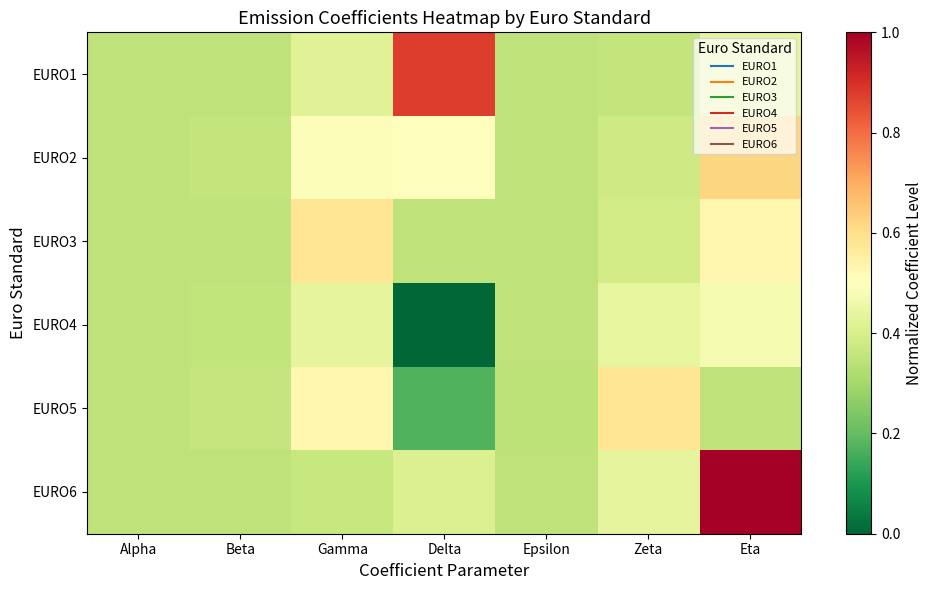

Reading right to left, transcribe all the data shown in this chart.

EURO1: Eta=0.4	Zeta=0.4	Epsilon=0.3	Delta=0.9	Gamma=0.4	Beta=0.4	Alpha=0.3
EURO2: Eta=0.6	Zeta=0.4	Epsilon=0.4	Delta=0.5	Gamma=0.5	Beta=0.4	Alpha=0.3
EURO3: Eta=0.5	Zeta=0.4	Epsilon=0.3	Delta=0.3	Gamma=0.6	Beta=0.3	Alpha=0.3
EURO4: Eta=0.5	Zeta=0.4	Epsilon=0.3	Delta=0.0	Gamma=0.4	Beta=0.4	Alpha=0.3
EURO5: Eta=0.3	Zeta=0.6	Epsilon=0.3	Delta=0.2	Gamma=0.5	Beta=0.4	Alpha=0.3
EURO6: Eta=1.0	Zeta=0.4	Epsilon=0.3	Delta=0.4	Gamma=0.4	Beta=0.3	Alpha=0.3